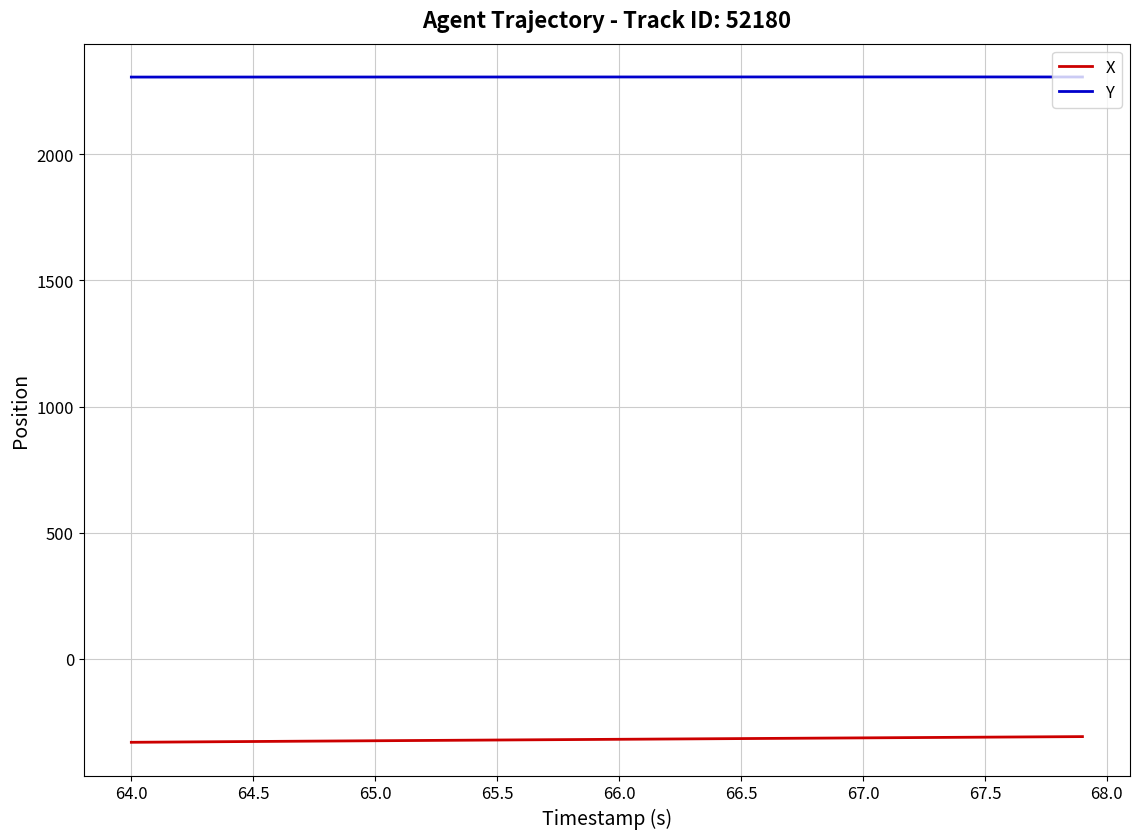

What is the maximum value shown in the chart?

2306.8